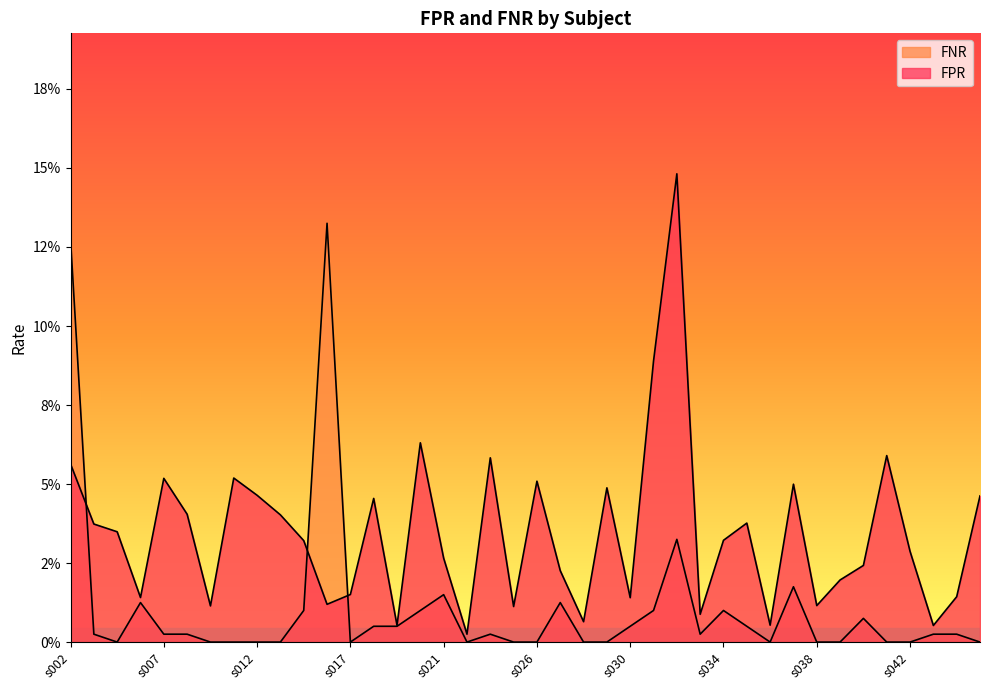

How many distinct data groups are displayed?

2